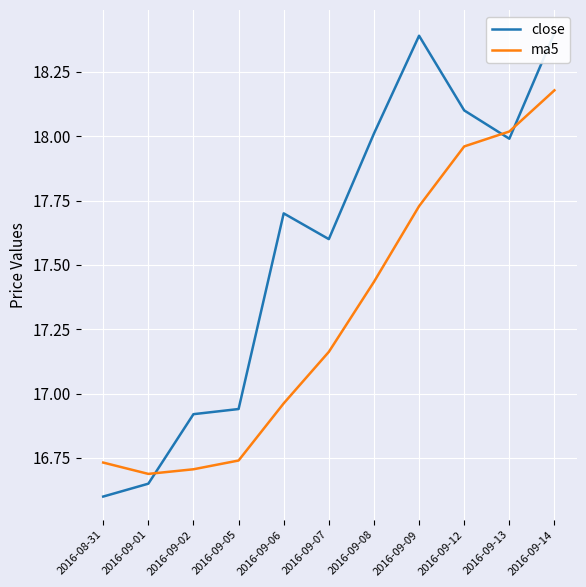

Where is the first local maximum for close?

2016-09-06